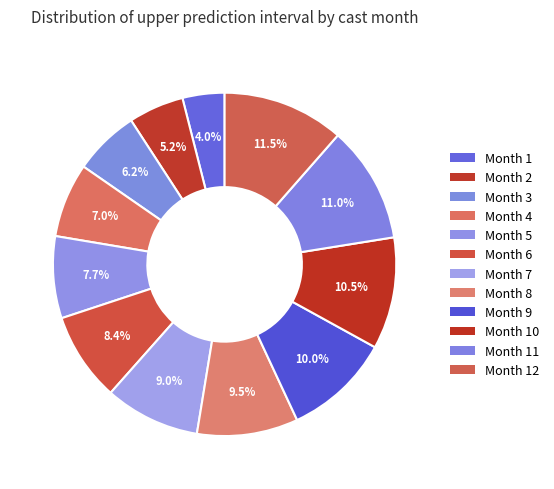

Rank the categories by value from highest to lowest.

12, 11, 10, 9, 8, 7, 6, 5, 4, 3, 2, 1